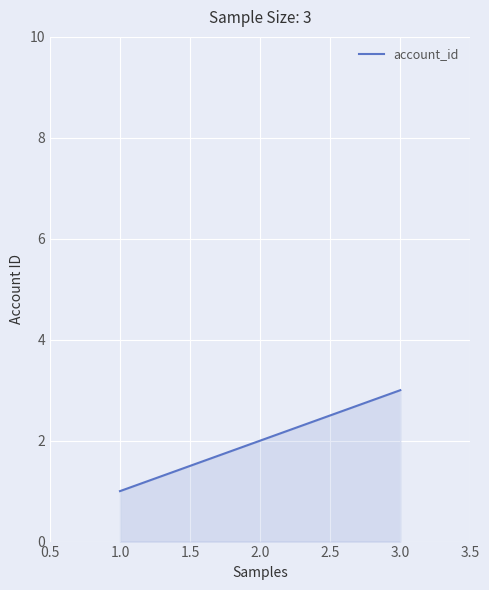

What is the change in value from 1.0 to 2.0?

+1